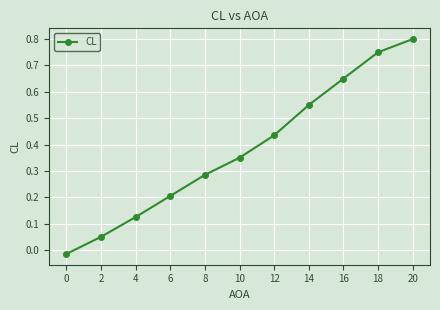

How many values are below 0?

1